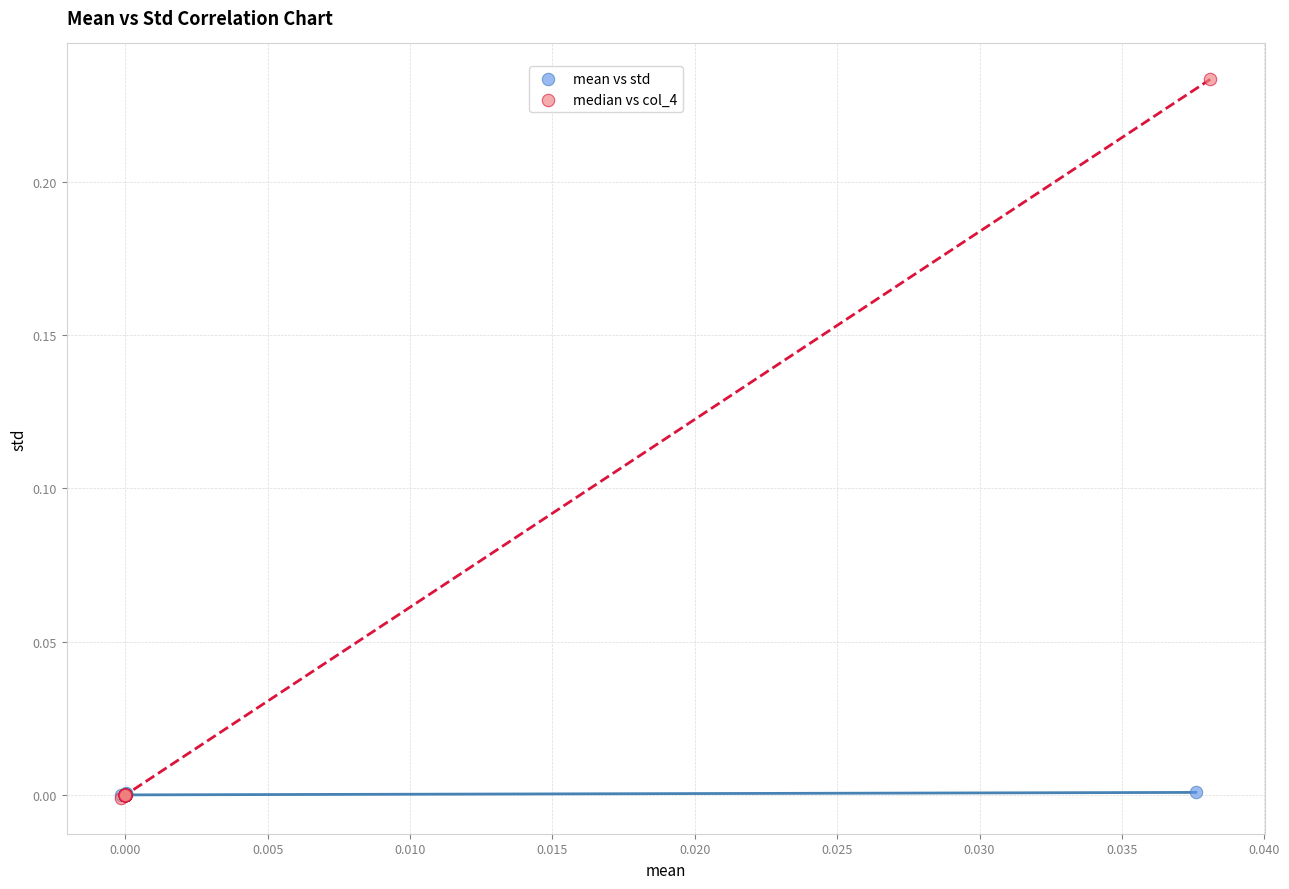

Which series reaches the maximum Y coordinate?

median vs col_4